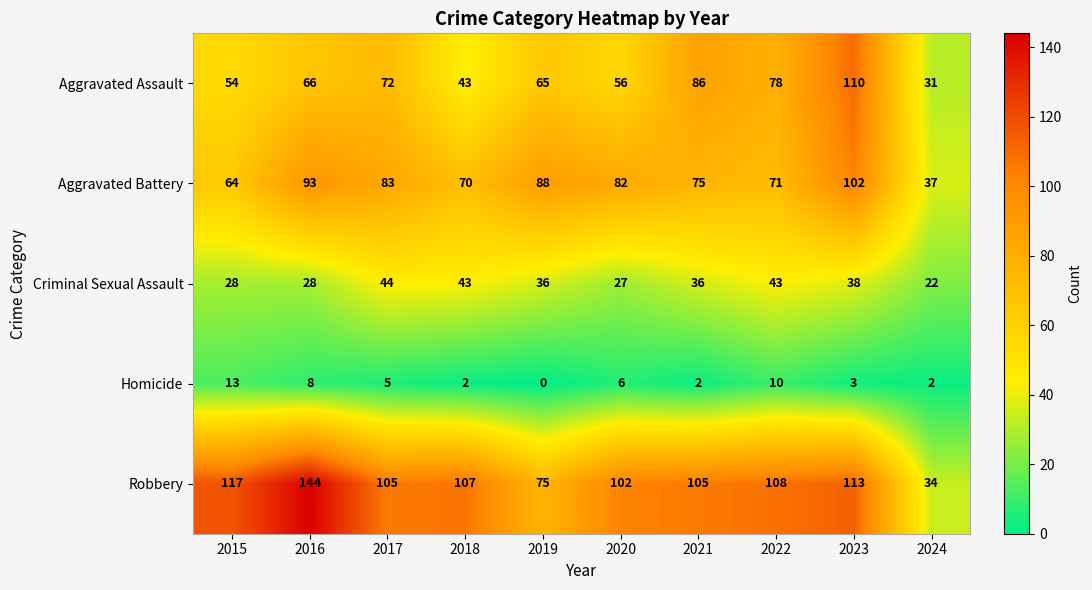

Where is Aggravated Assault nearest to the value 70?

2017